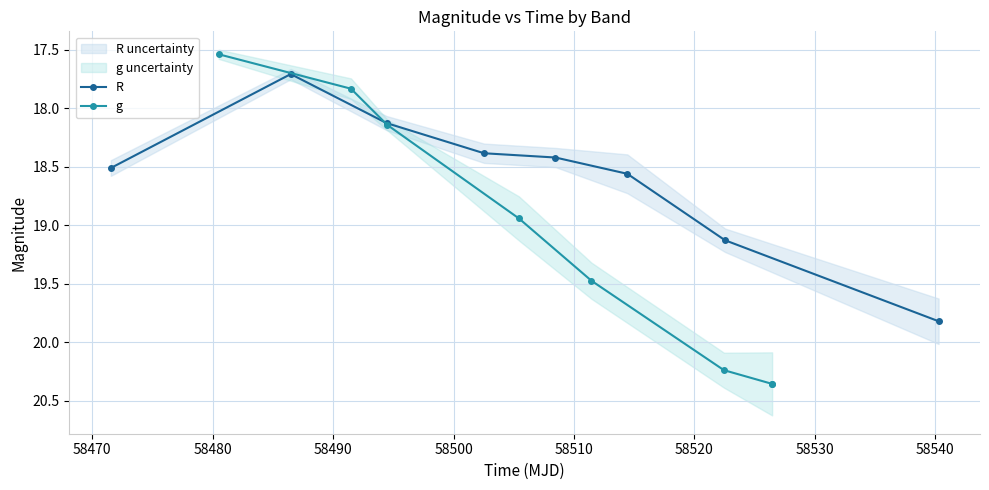

After their last crossing, which series has the higher values: g or R?

g